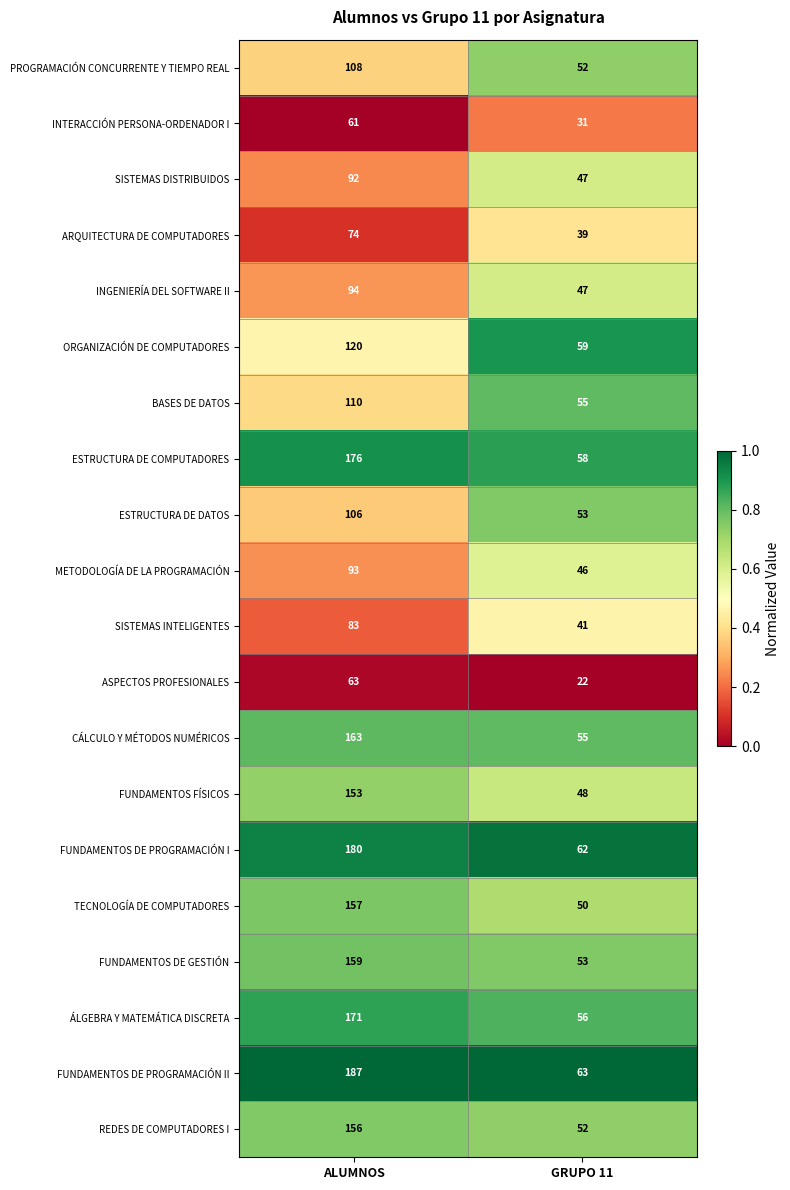

What is the difference between the highest and lowest values at GRUPO 11?

41